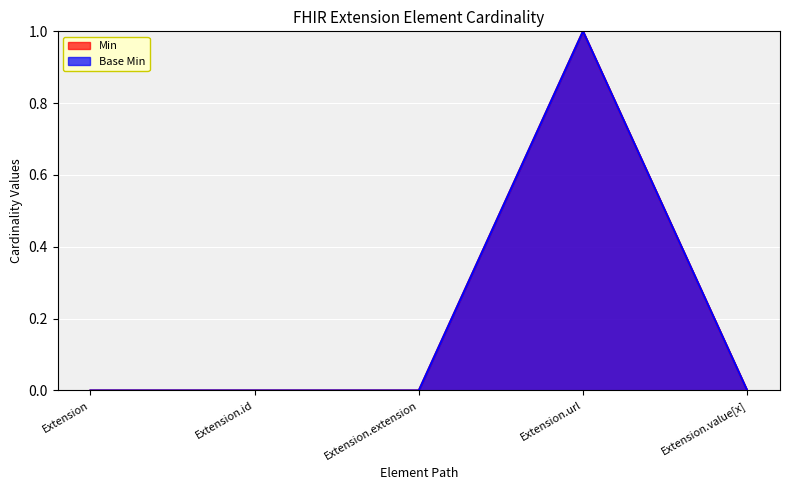

True or false: Min and Base Min intersect in this chart.

False